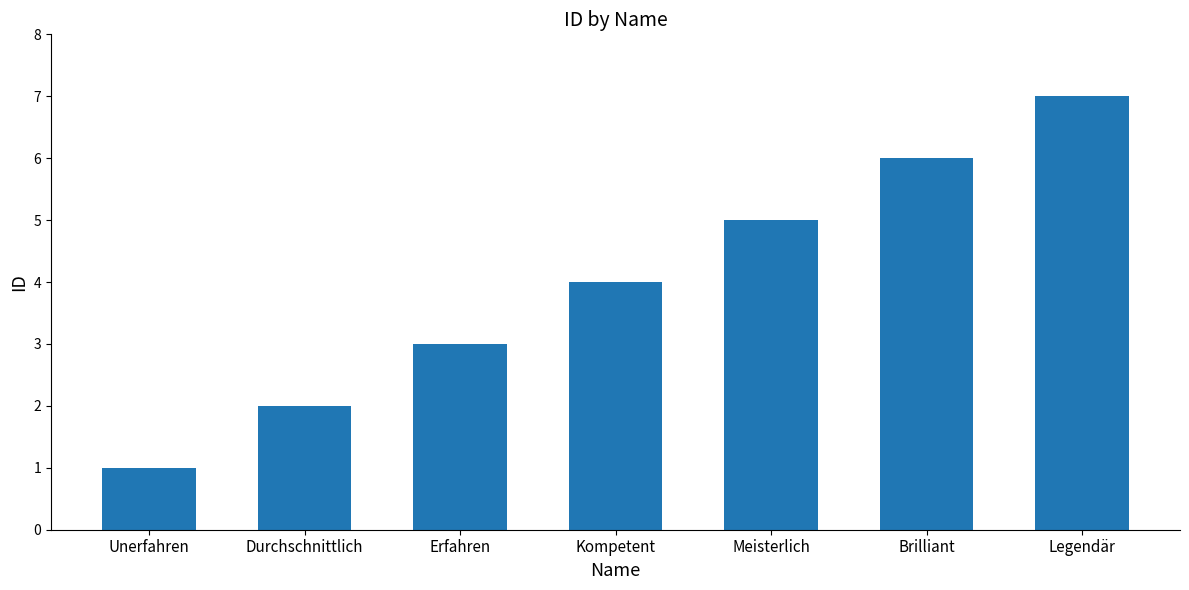

Which has a higher value, Meisterlich or Durchschnittlich?

Meisterlich